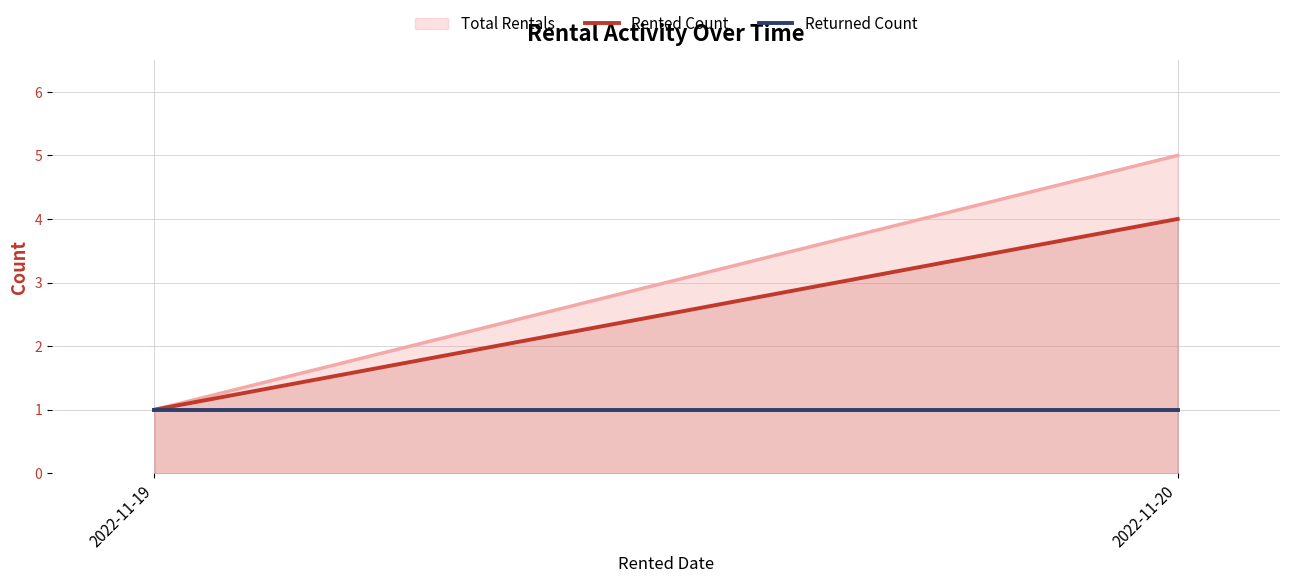

Rank the series at 2022-11-19 from lowest to highest value.

Rented Count, Returned Count